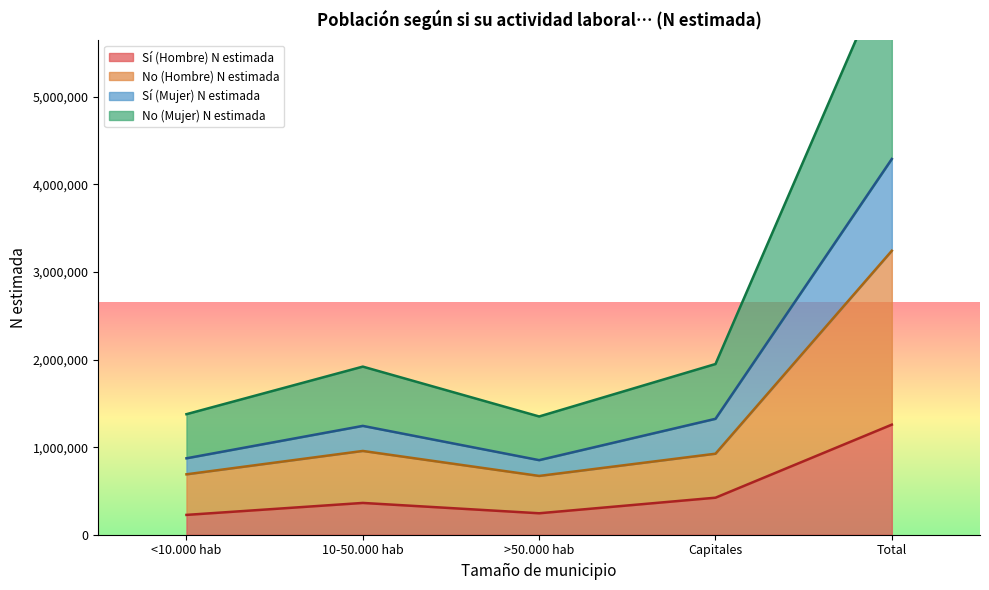

Reading left to right, list all the values displayed in this chart.

Sí (Hombre) N estimada: <10.000 hab=226380	10-50.000 hab=363096	>50.000 hab=245006	Capitales=422814	Total=1257296
No (Hombre) N estimada: <10.000 hab=689851	10-50.000 hab=956679	>50.000 hab=671474	Capitales=925167	Total=3243171
Sí (Mujer) N estimada: <10.000 hab=872819	10-50.000 hab=1243015	>50.000 hab=851715	Capitales=1323763	Total=4291312
No (Mujer) N estimada: <10.000 hab=1376542	10-50.000 hab=1919917	>50.000 hab=1350497	Capitales=1949401	Total=6596357